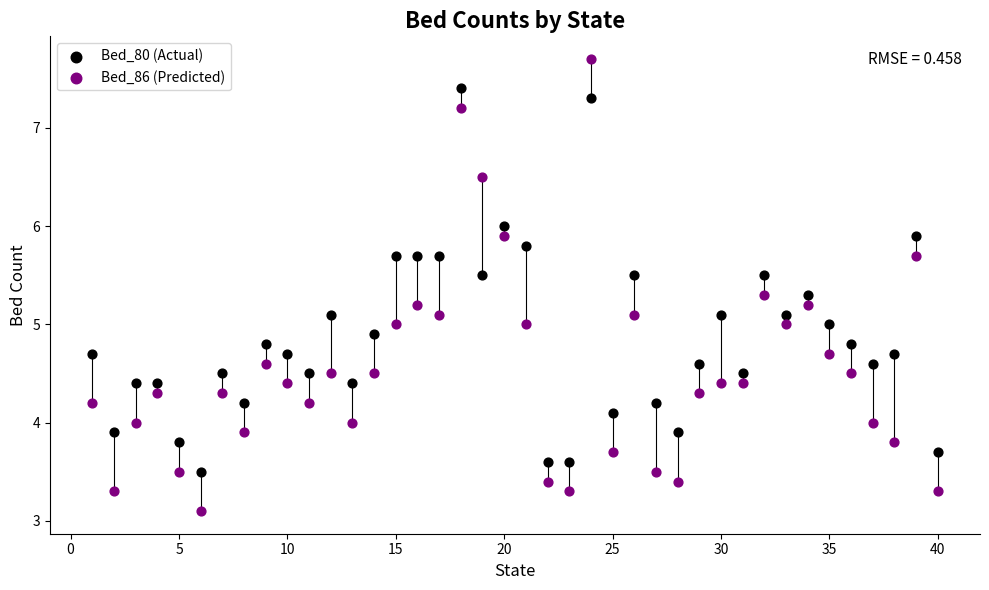

Which series reaches the minimum Y coordinate?

Bed_86 (Predicted)